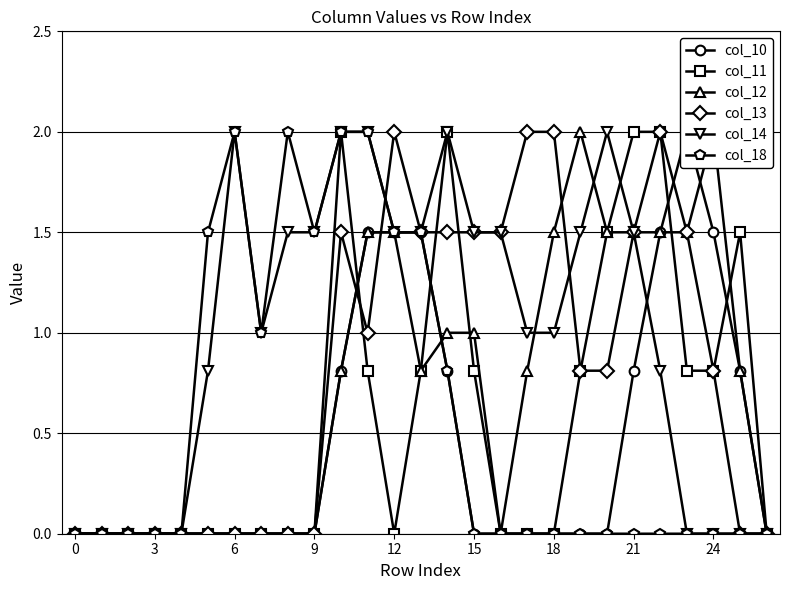

Read the col_12 value at 21.

1.5